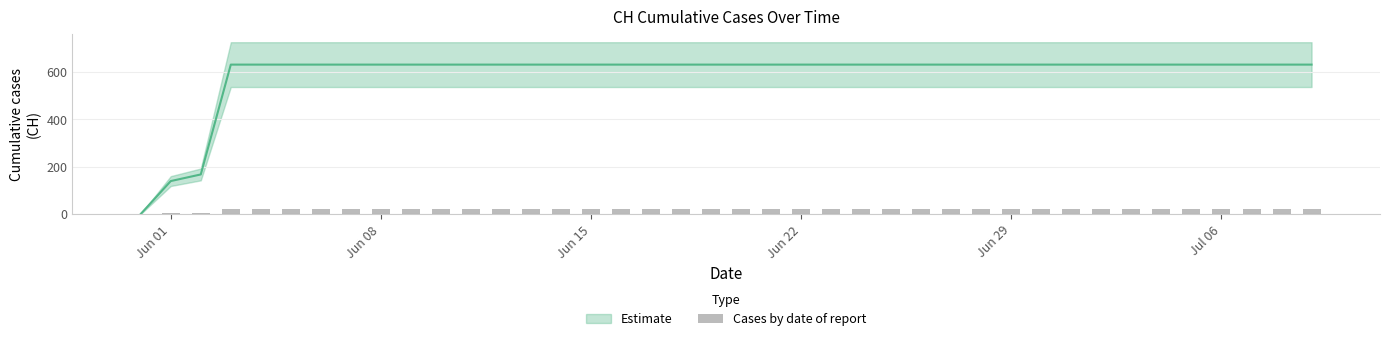

True or false: the data shows 11.7 at Jun 08.

False